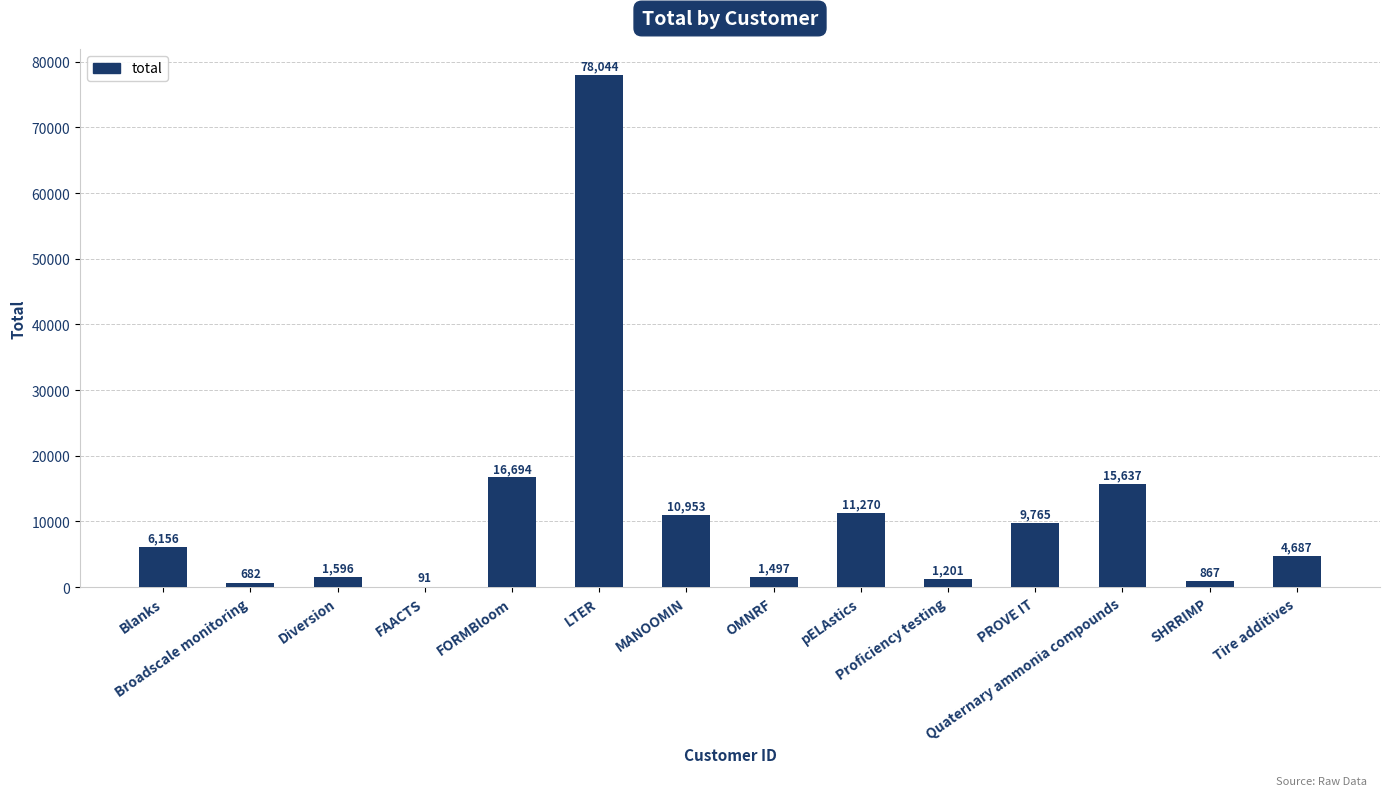

What is the change in value from LTER to OMNRF?

-76546.9